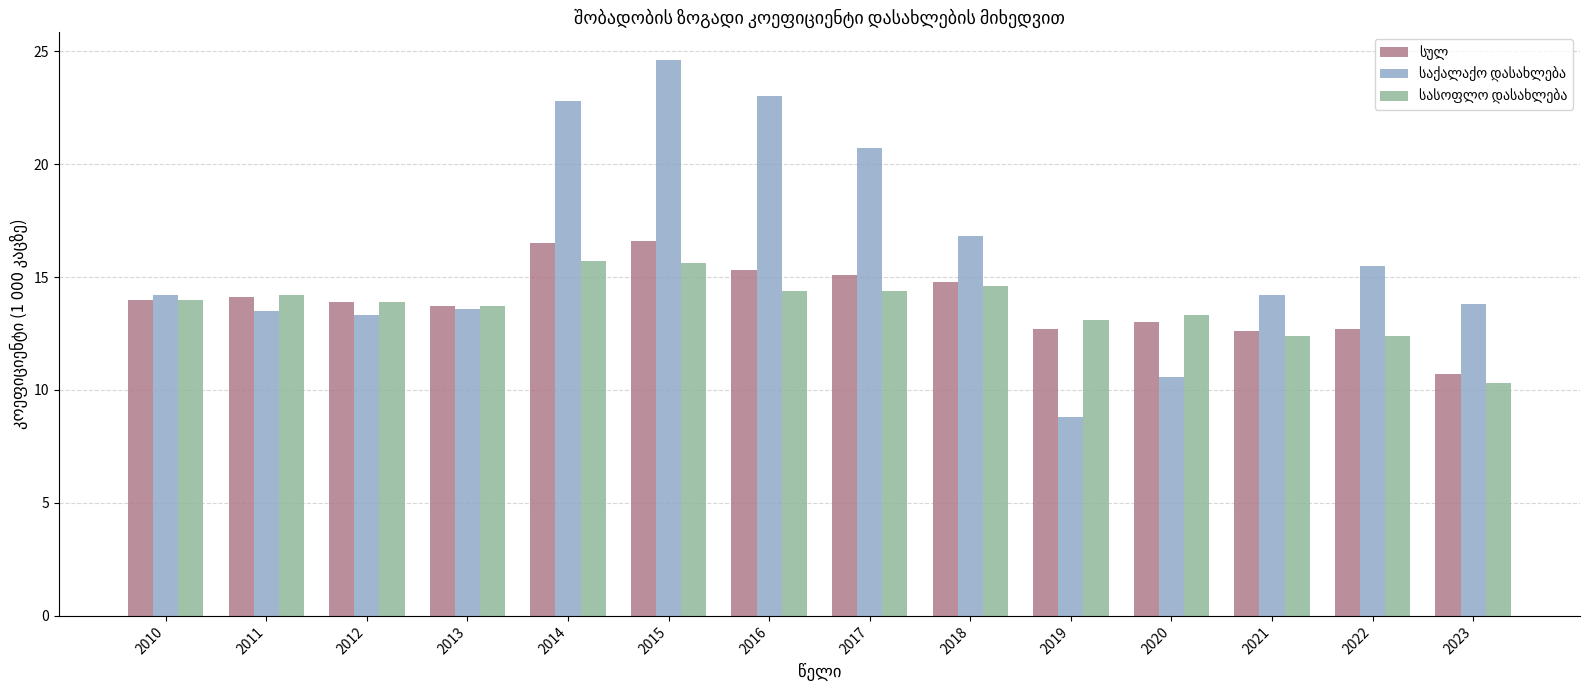

At which category does the chart reach its peak across all series?

2015